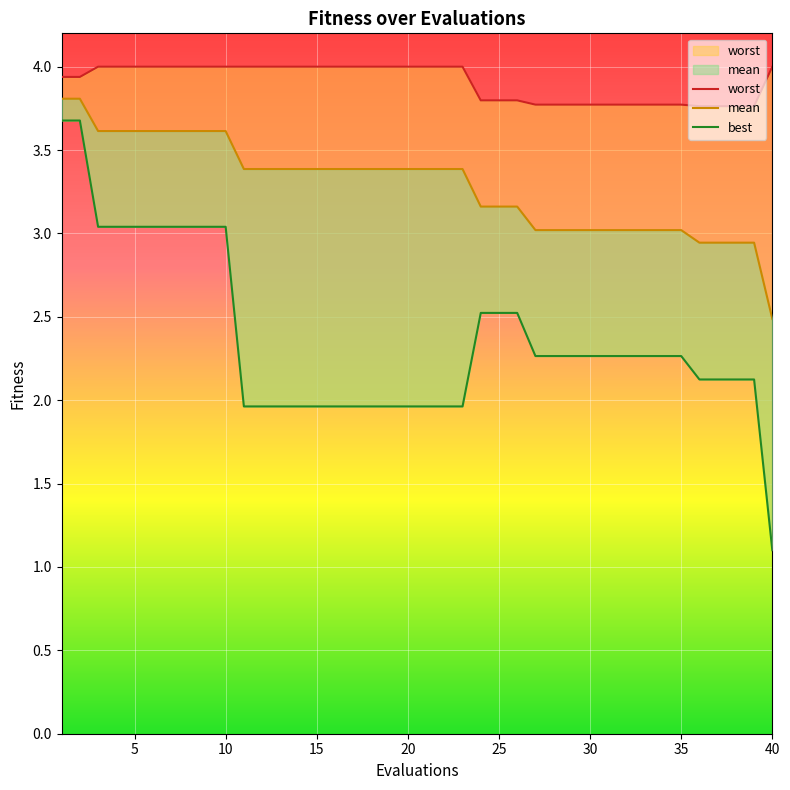

What is the value of the worst point at the 10th from the left?

4.0